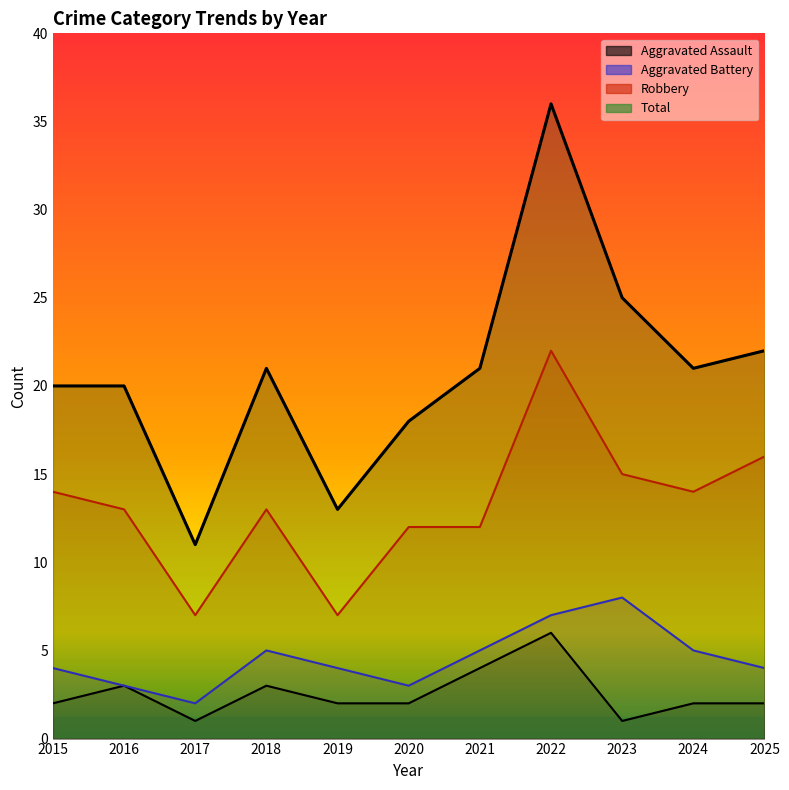

Reading left to right, extract all data points from this chart.

Aggravated Assault: 2	3	1	3	2	2	4	6	1	2	2
Aggravated Battery: 4	3	2	5	4	3	5	7	8	5	4
Robbery: 14	13	7	13	7	12	12	22	15	14	16
Total: 20	20	11	21	13	18	21	36	25	21	22